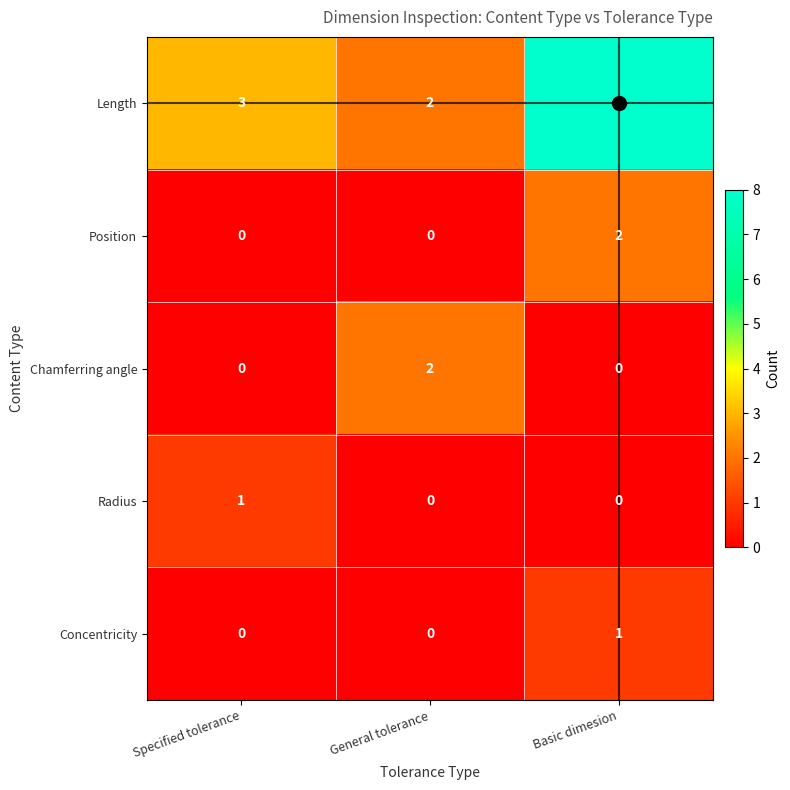

At which label is Length closest to 5?

Specified tolerance